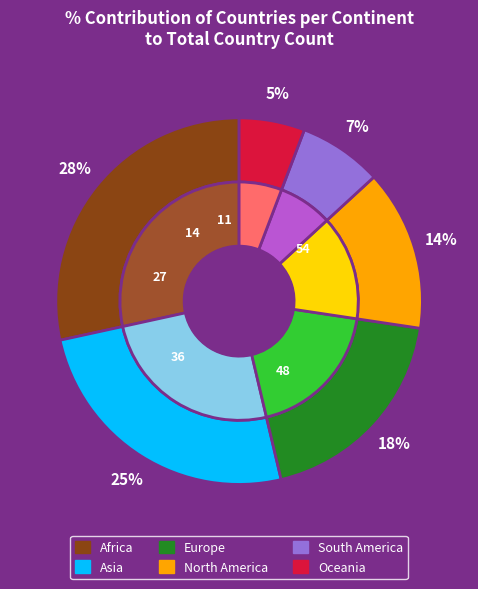

What is the smallest slice in the pie chart?

OC